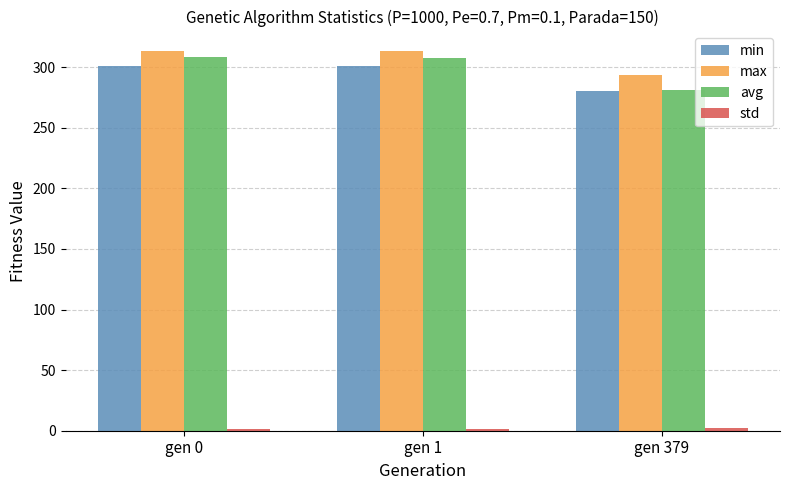

What is the difference between the highest and lowest values at gen 379?

291.8